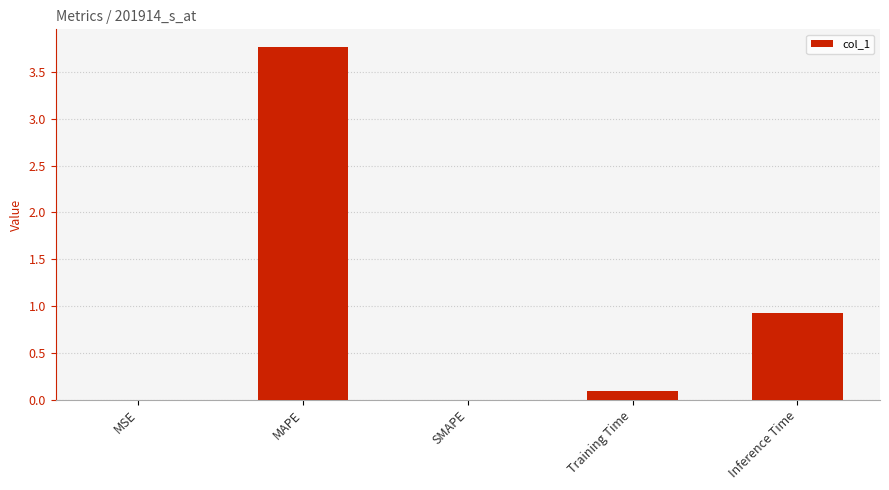

True or false: the data shows -1.6 at SMAPE.

False